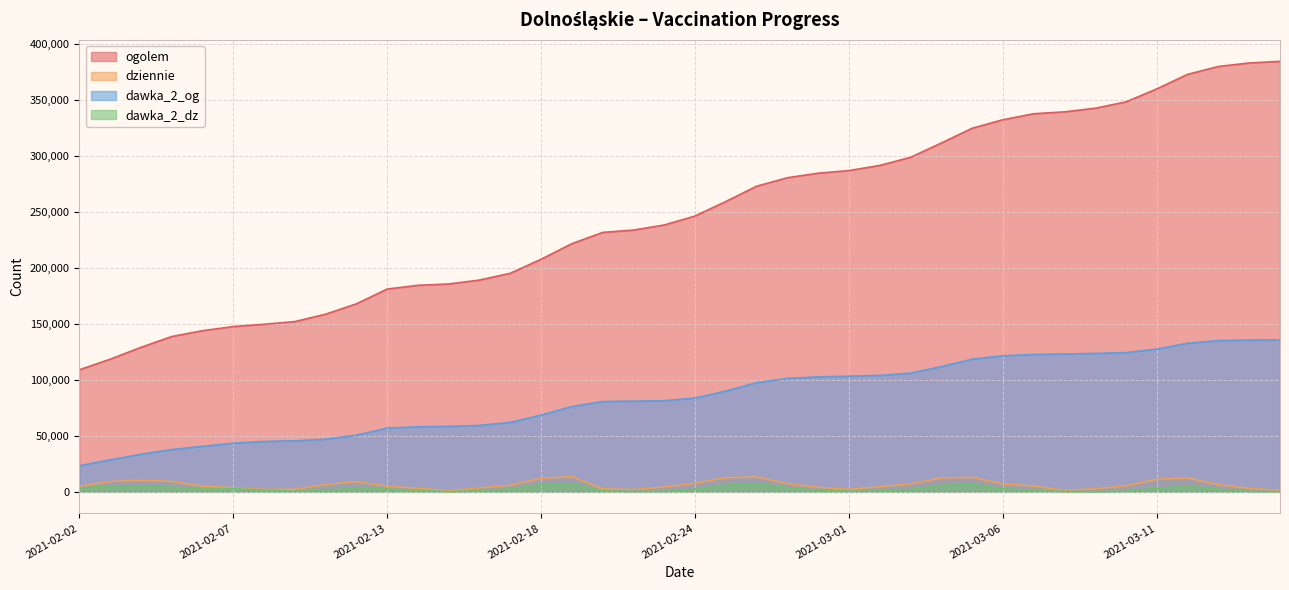

At which category does the chart reach its peak across all series?

2021-03-15